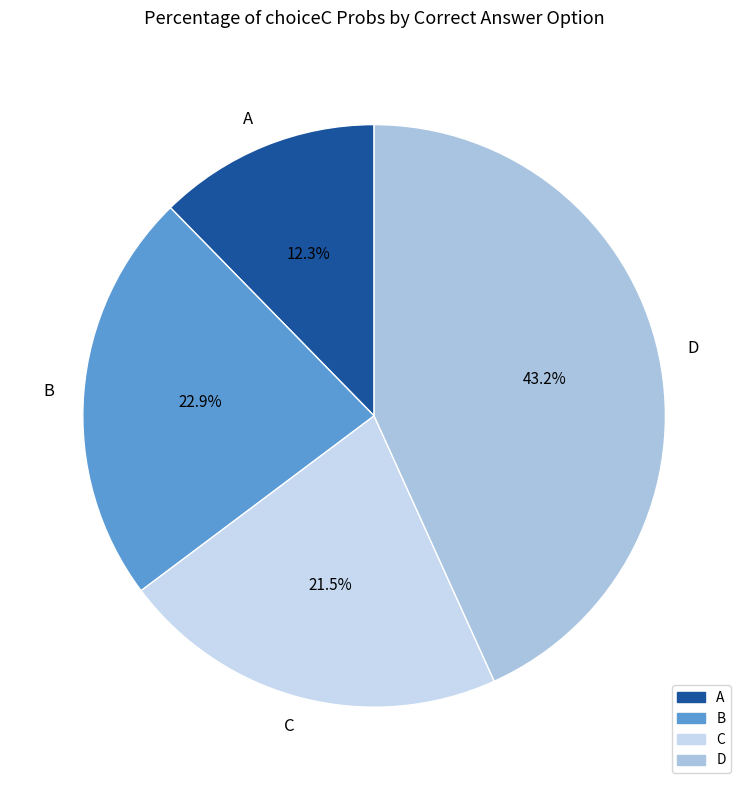

Do D and C together represent more than half of the pie?

Yes